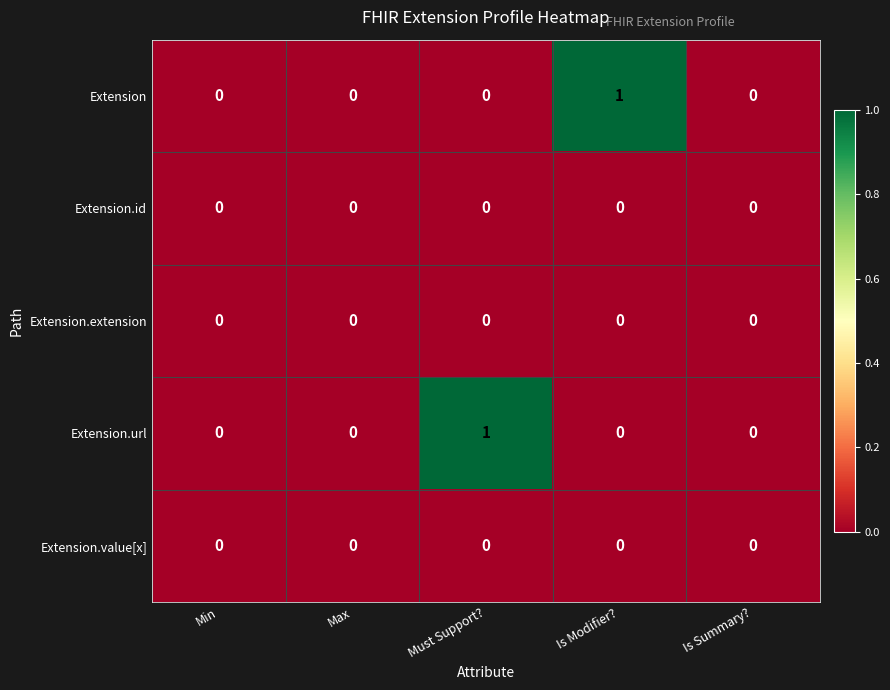

True or false: Extension.url has a value of 0 at Min.

True